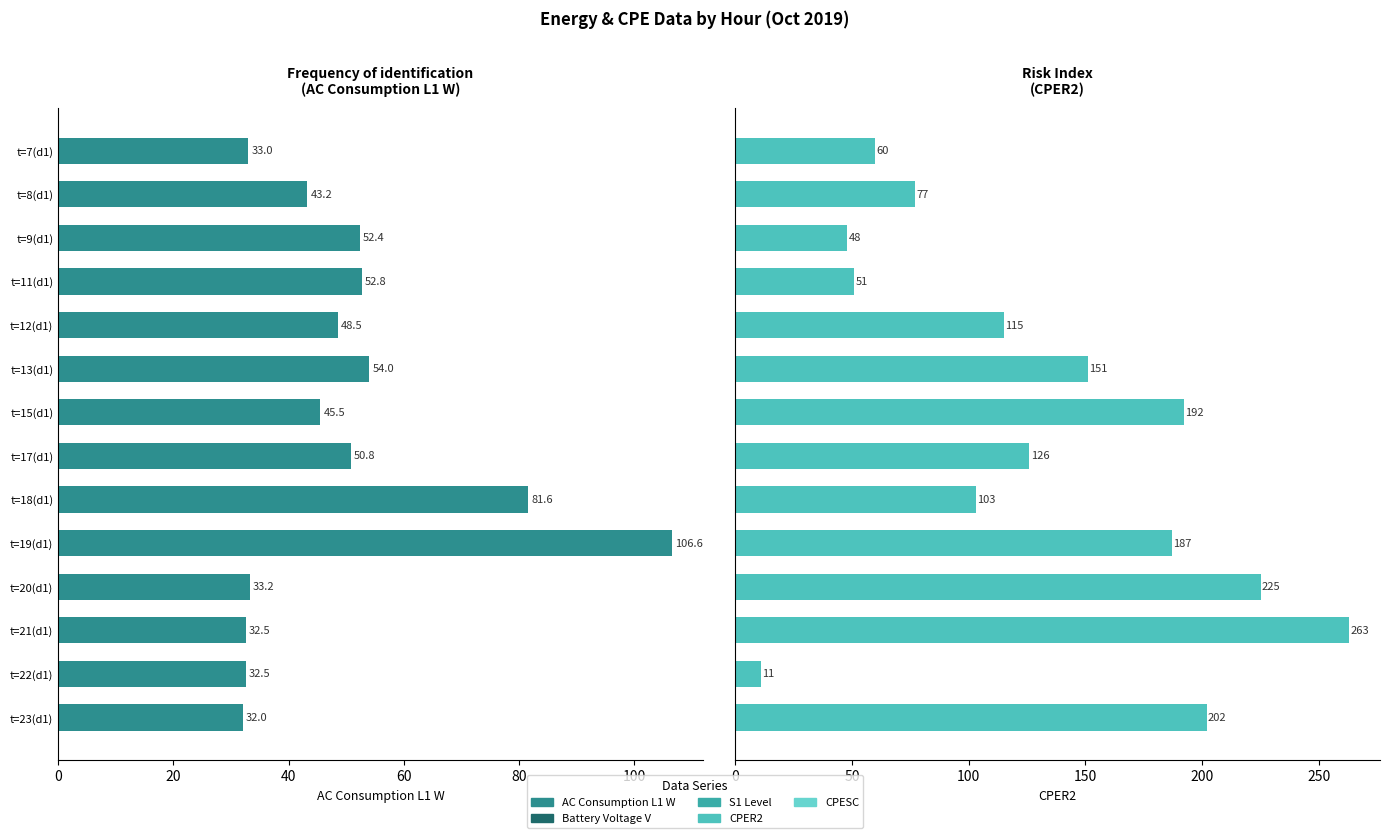

How many data points in CPER2 are above 126?

6